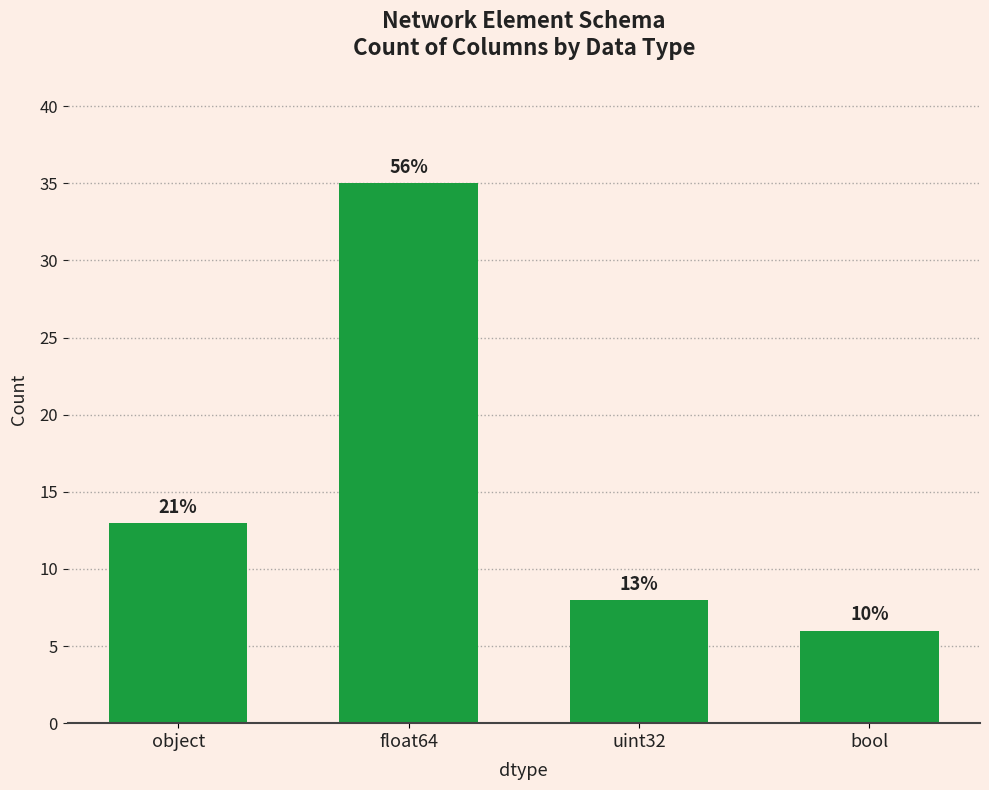

What is the maximum value shown in the chart?

35